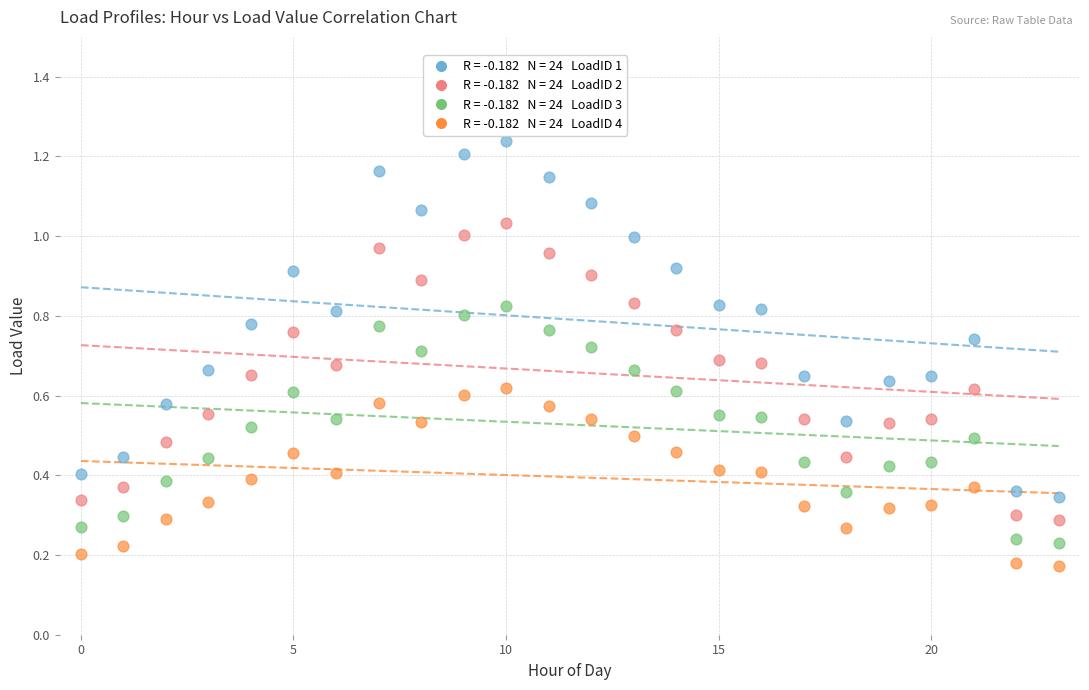

Count the number of points in this scatter plot.

96